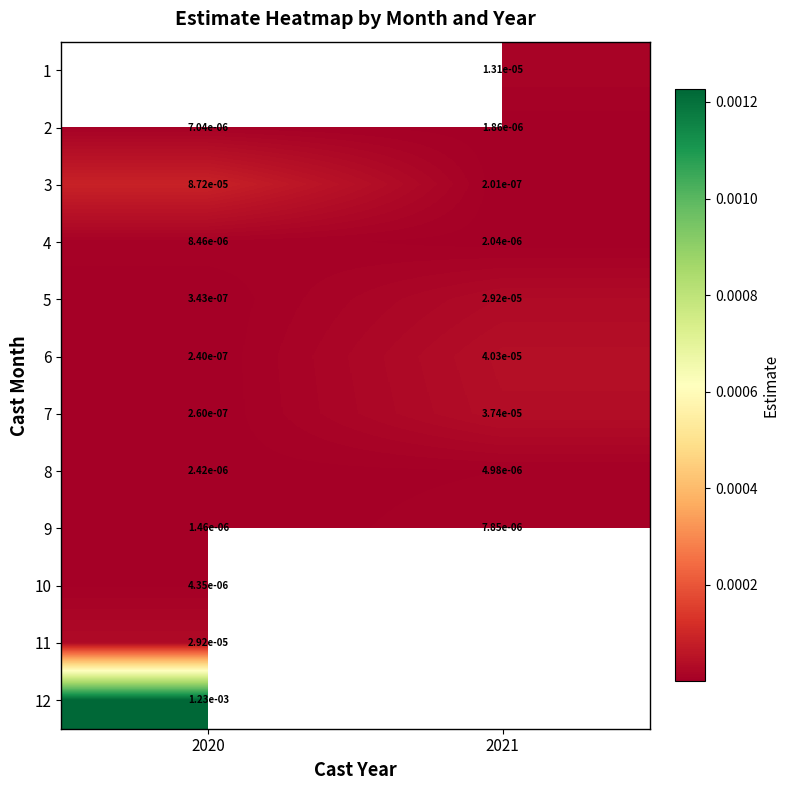

Is the value of 2 at 2020 greater than the value of 11 at 2020?

No